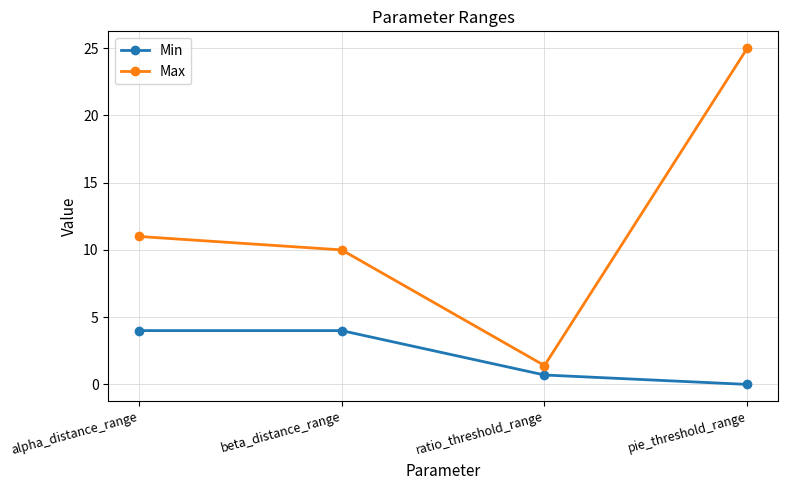

What is the spread (max minus min) of values at alpha_distance_range?

7.0